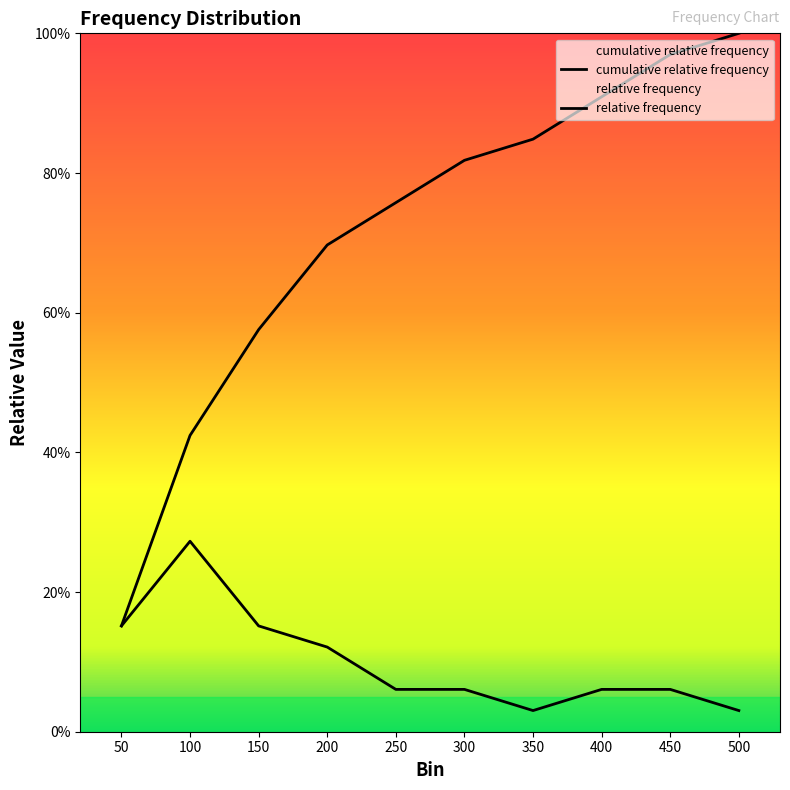

Is it true that Frequency equals 0.0 at 300?

False